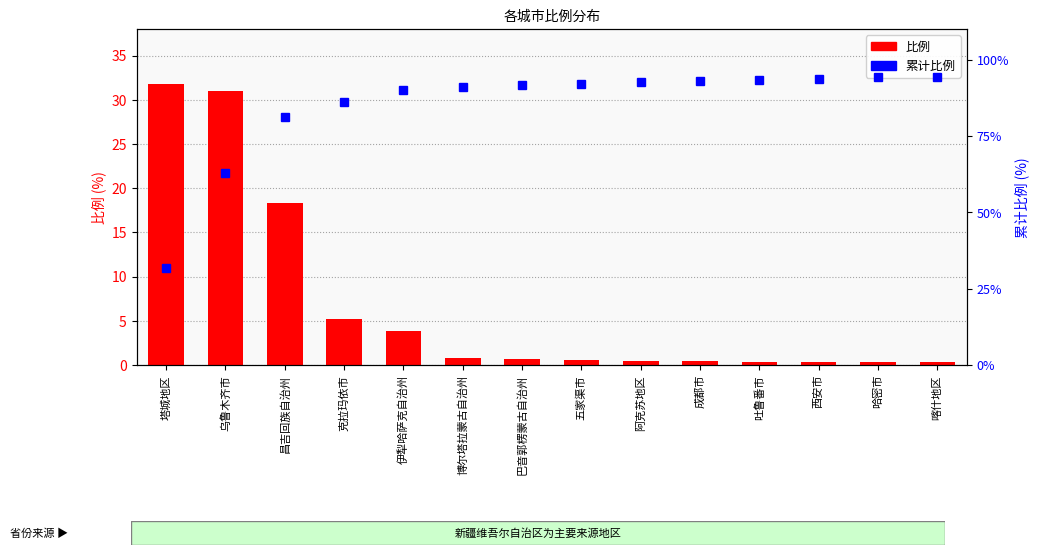

Between 克拉玛依市 and 昌吉回族自治州, which is larger?

昌吉回族自治州